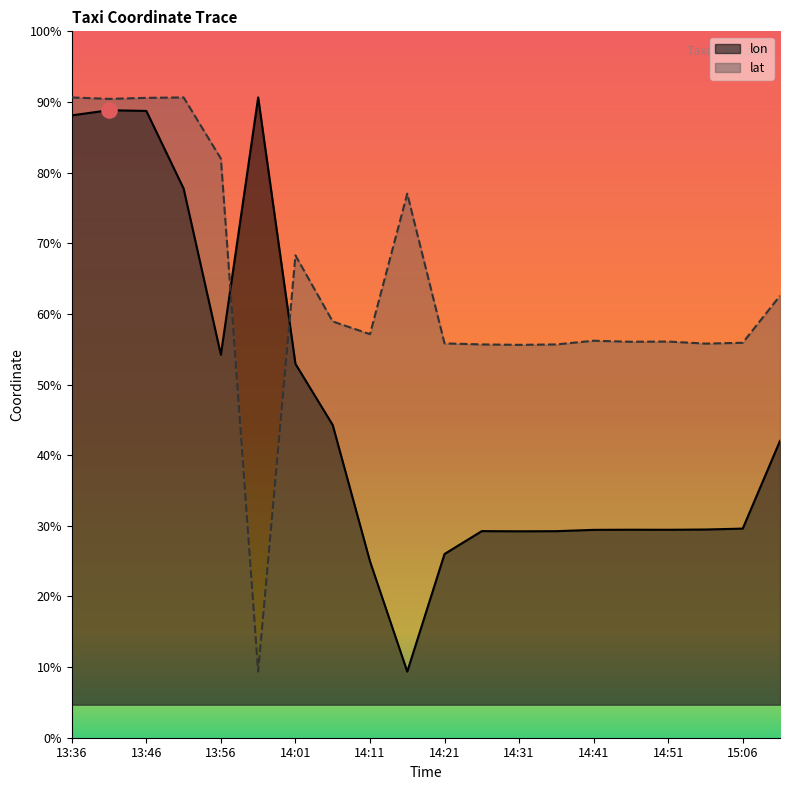

Which series has the largest Y range (max minus min)?

lon